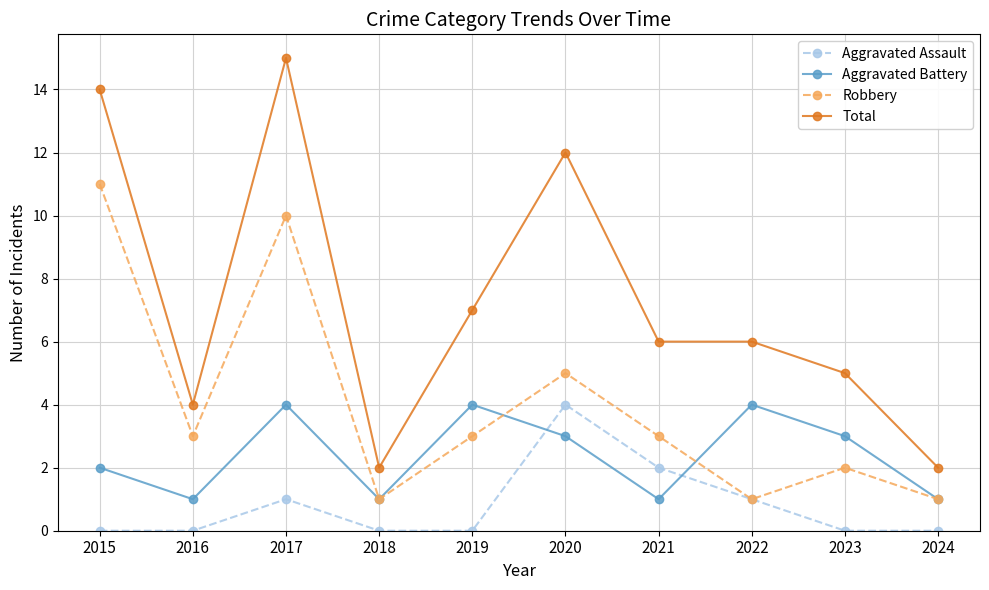

What is the total value across all series at 2022?

12